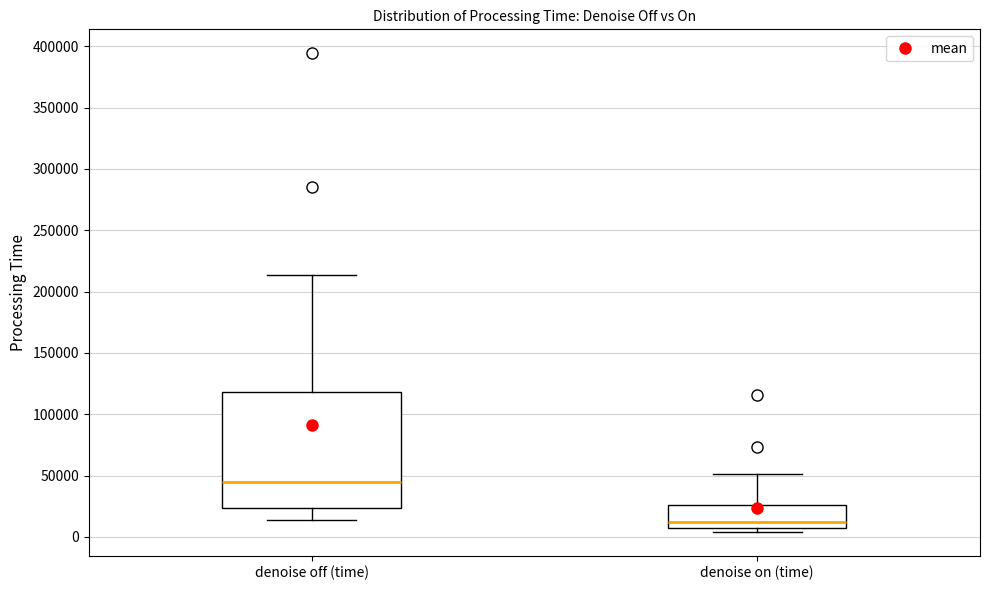

Where is the lower edge of the box for denoise on (time) on the y-axis? The values are not printed on the chart, so give them approximately, as read against the axis.

10000